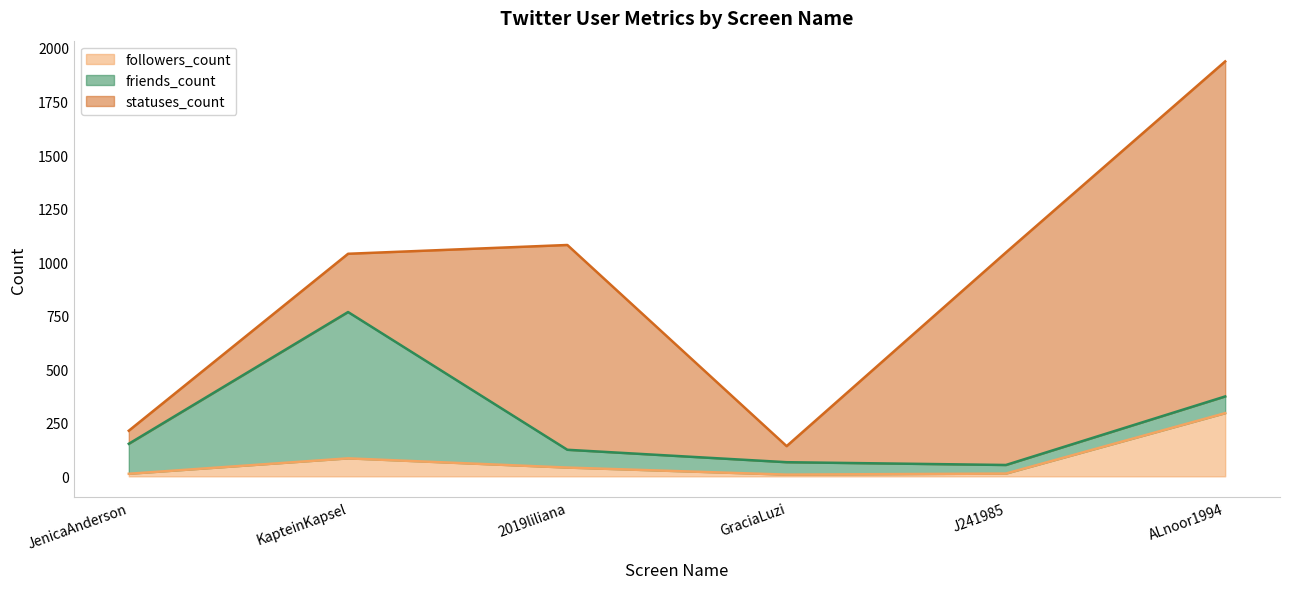

At which category does followers_count reach its first local peak?

KapteinKapsel